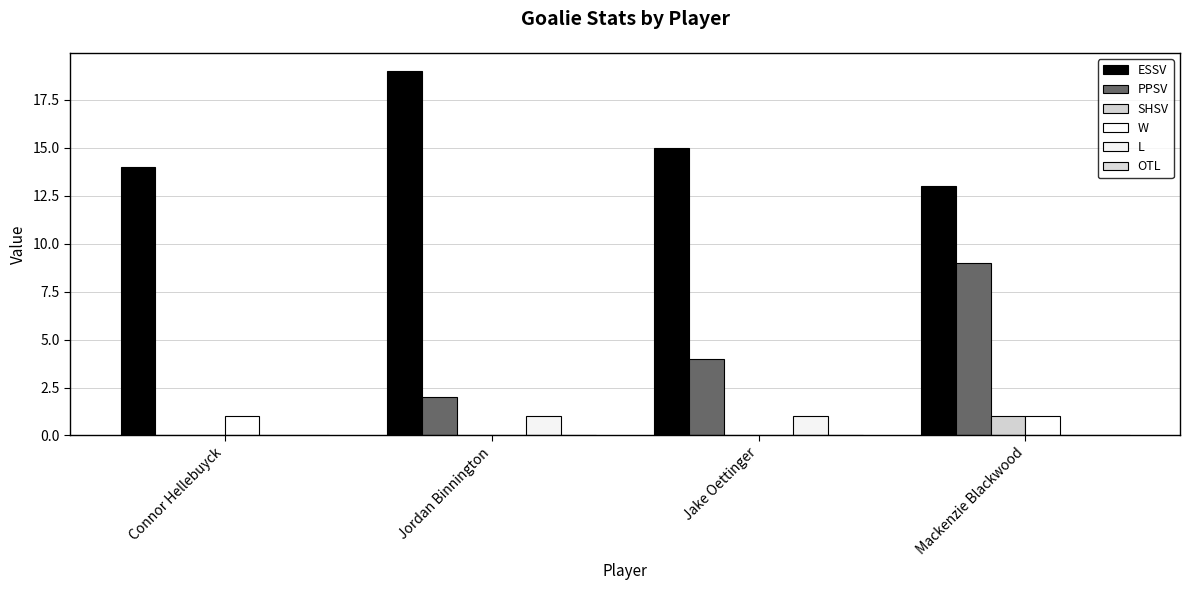

Reading left to right, list all the values displayed in this chart.

ESSV: 14	19	15	13
PPSV: 0	2	4	9
SHSV: 0	0	0	1
W: 1	0	0	1
L: 0	1	1	0
OTL: 0	0	0	0